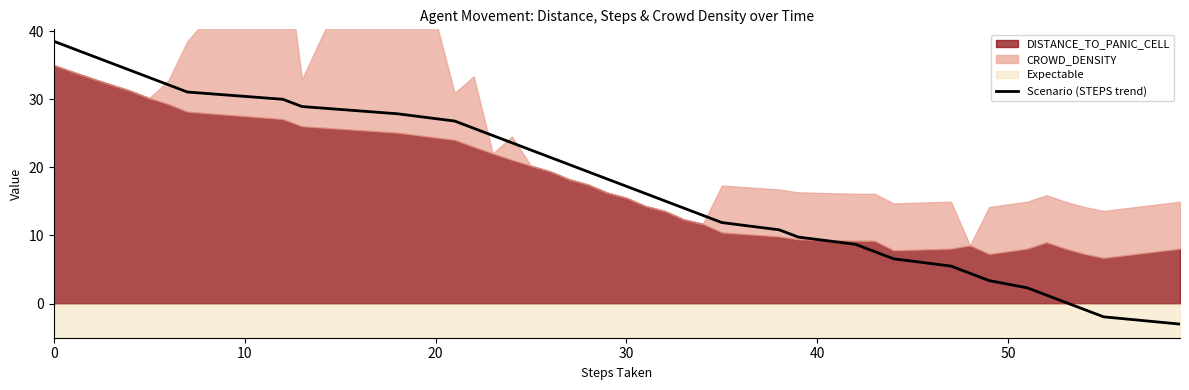

What is the sum of all values?

710.0